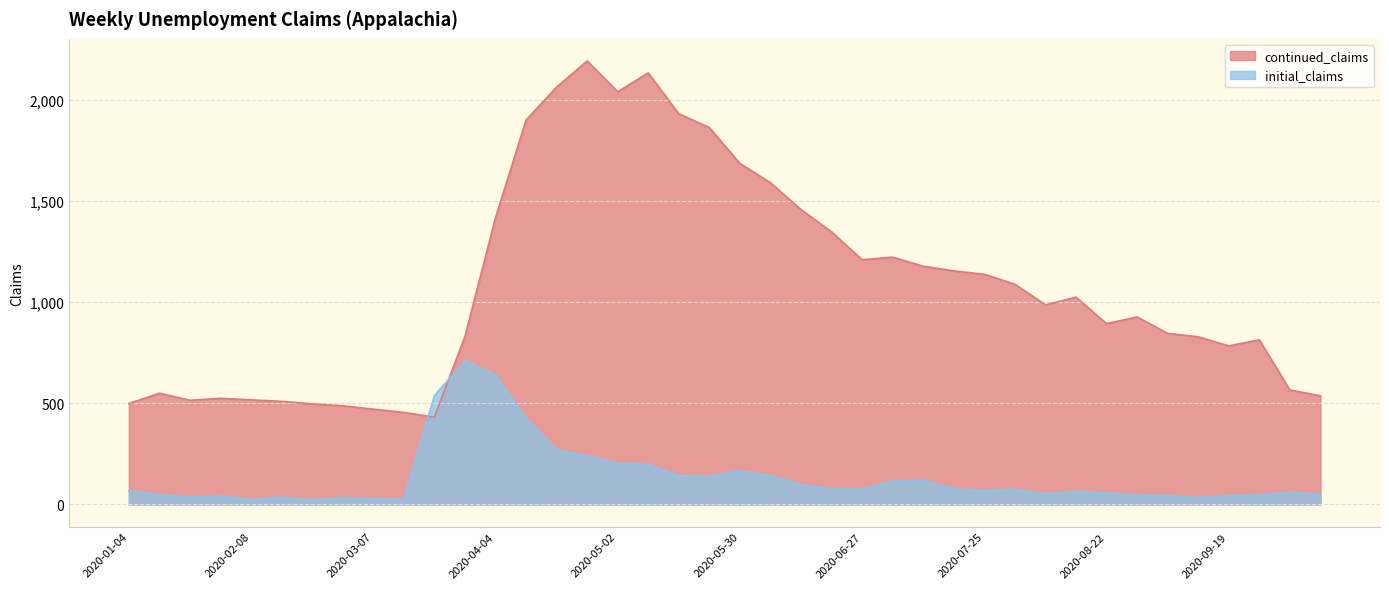

Which series has the largest range (max minus min)?

continued_claims